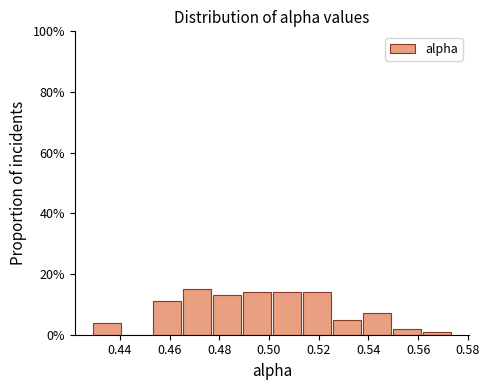

How tall is the bar that spans 0.478 to 0.490 on the x-axis? Neither the bar edges nor the heights are printed on the chart, so give them approximately, as read against the axes.

14